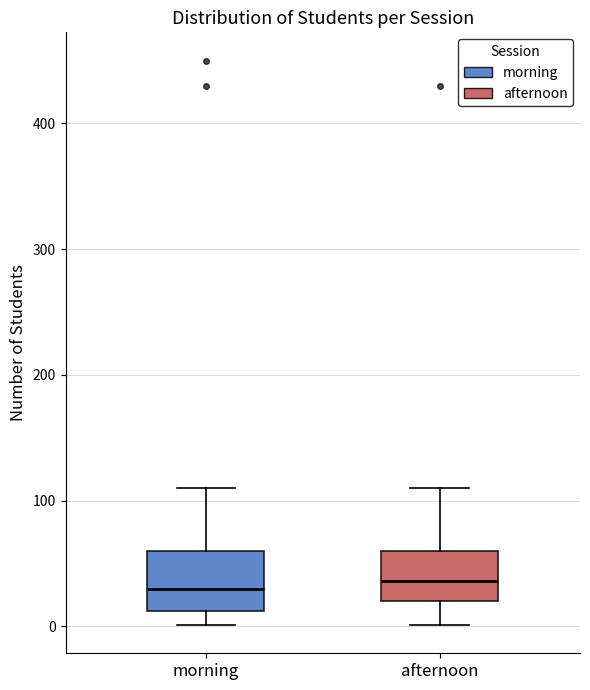

Reading left to right, read every box against the y-axis: the position of its median line, the range the box covers, and the ends of its whiskers. The values are not printed on the chart, so give them approximately, as read against the axis.

morning: median 30, box 10 to 60, whiskers 0 to 110
afternoon: median 40, box 20 to 60, whiskers 0 to 110